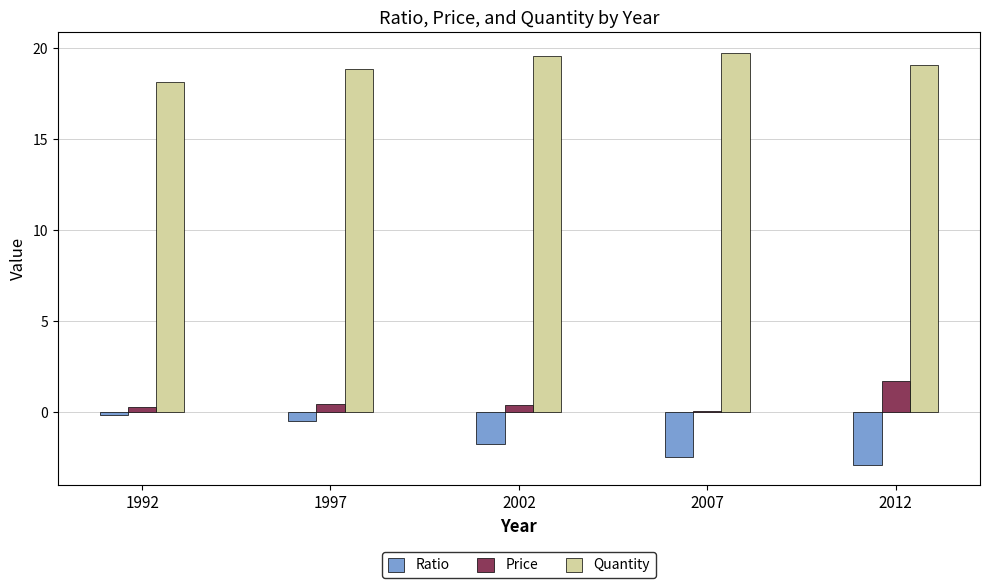

Are the bars horizontal?

No